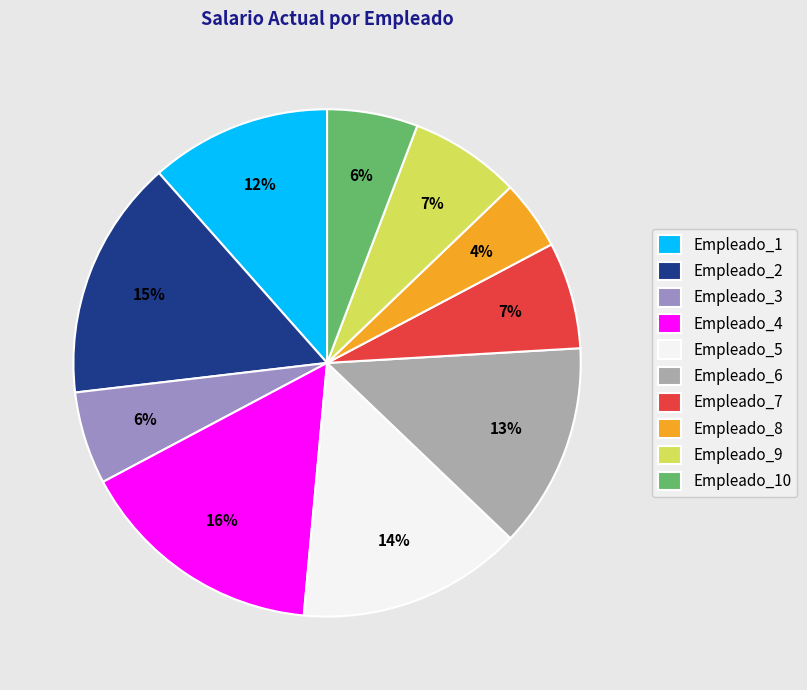

Which slice is the smallest?

Empleado_8